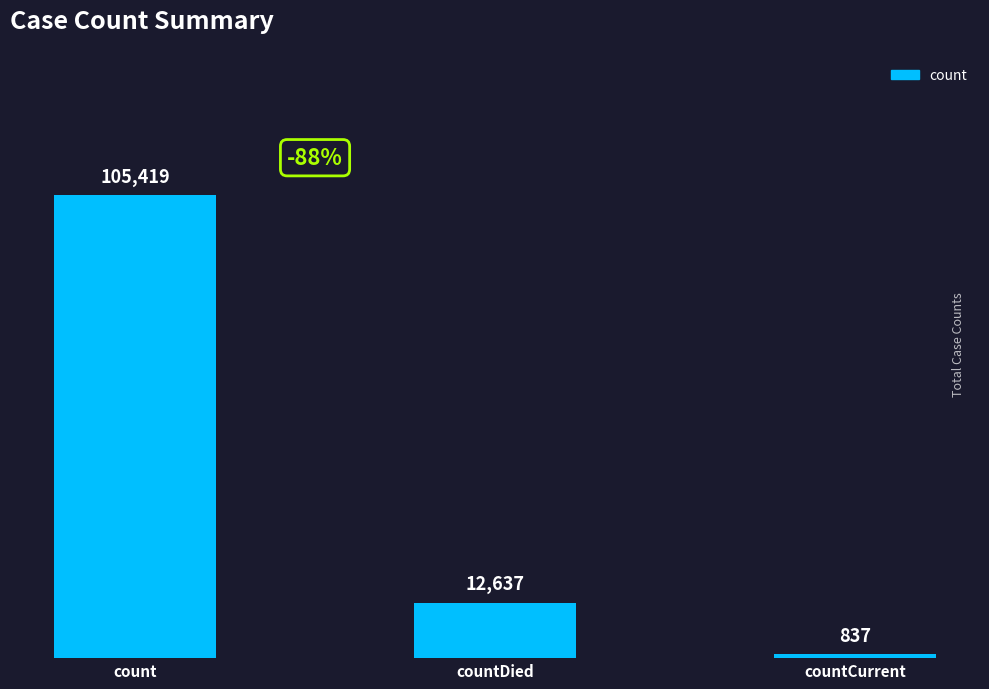

Where does the data first go above 12637?

count